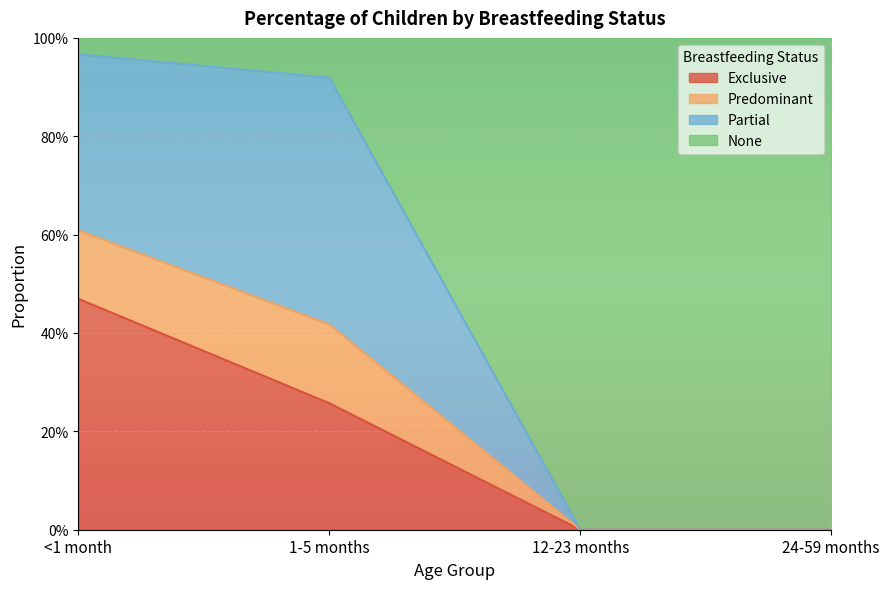

Count the Exclusive values in the range 0 to 1.

4